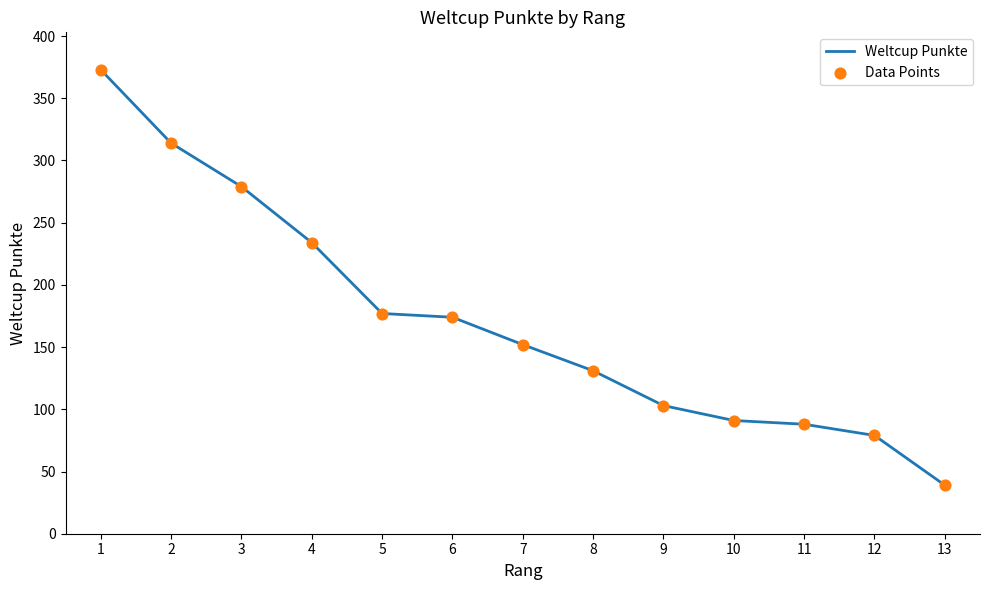

Read the value at 10.

91